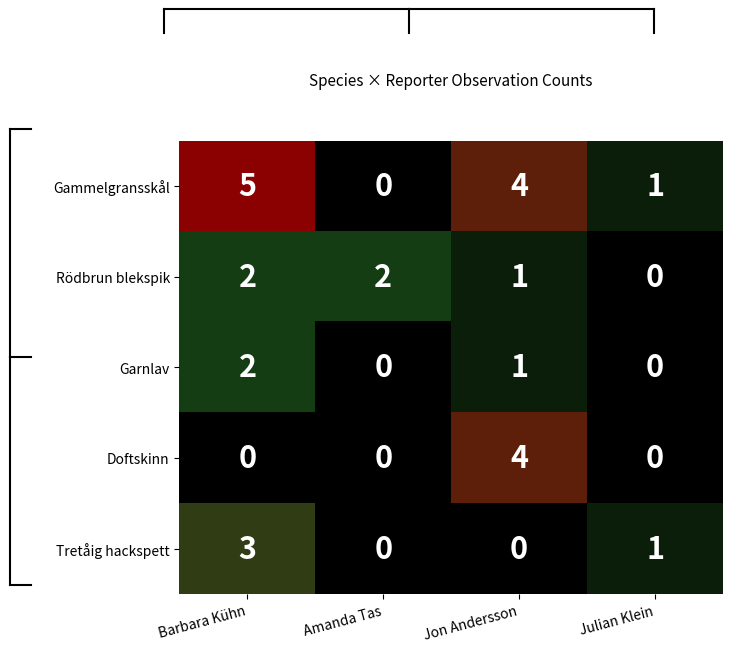

Reading right to left, list all the values displayed in this chart.

Gammelgransskål: Julian Klein=1	Jon Andersson=4	Amanda Tas=0	Barbara Kühn=5
Rödbrun blekspik: Julian Klein=0	Jon Andersson=1	Amanda Tas=2	Barbara Kühn=2
Garnlav: Julian Klein=0	Jon Andersson=1	Amanda Tas=0	Barbara Kühn=2
Doftskinn: Julian Klein=0	Jon Andersson=4	Amanda Tas=0	Barbara Kühn=0
Tretåig hackspett: Julian Klein=1	Jon Andersson=0	Amanda Tas=0	Barbara Kühn=3